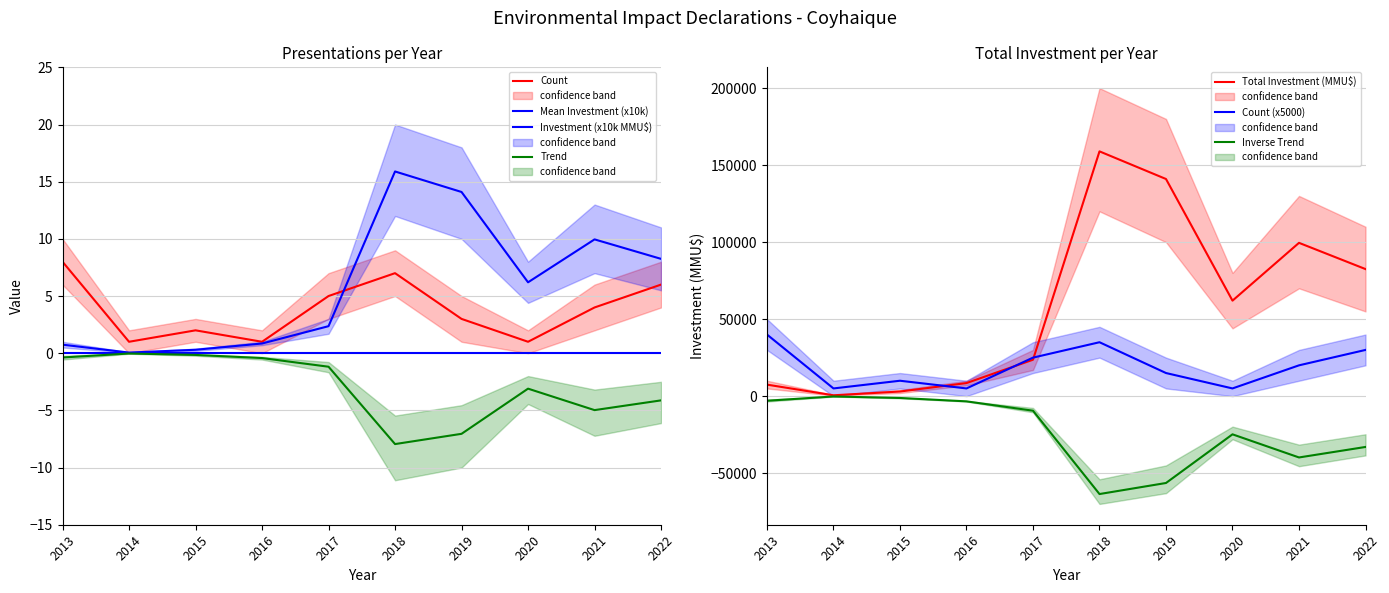

What is the difference between the maximum and minimum values in the Count series?

7.0